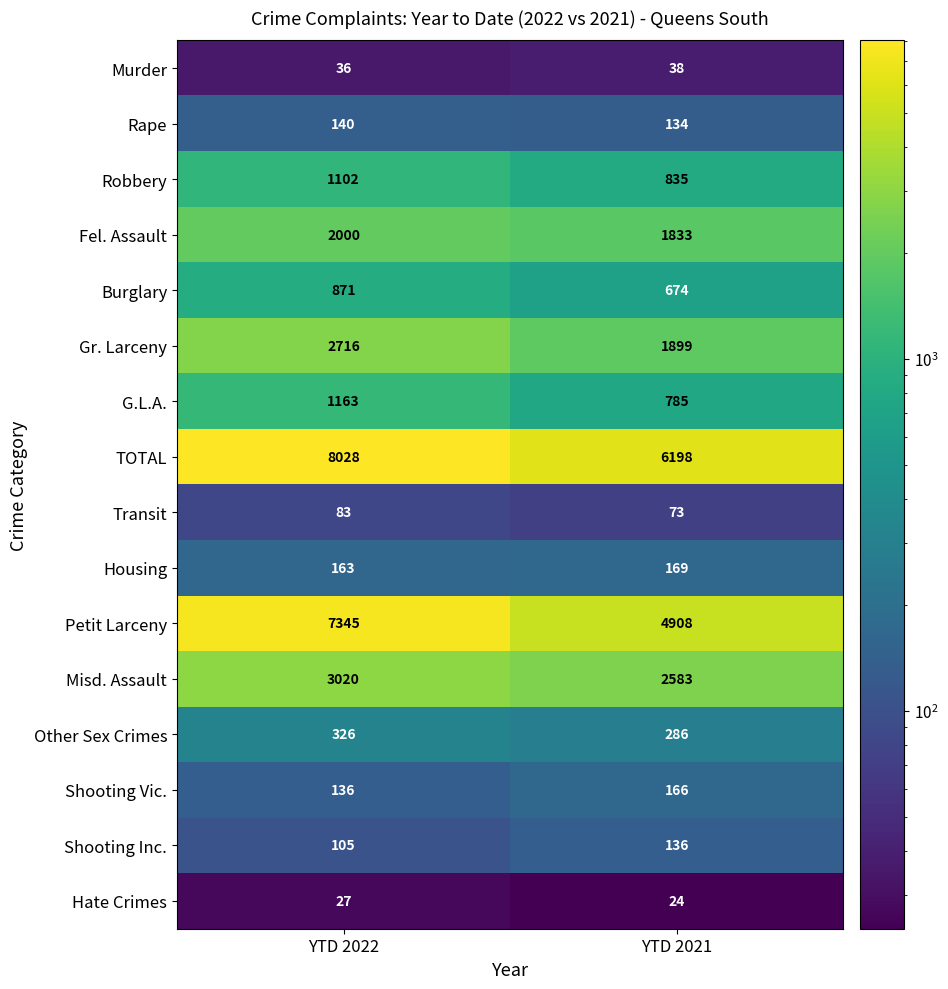

What is the difference between the highest and lowest values at YTD 2021?

6174